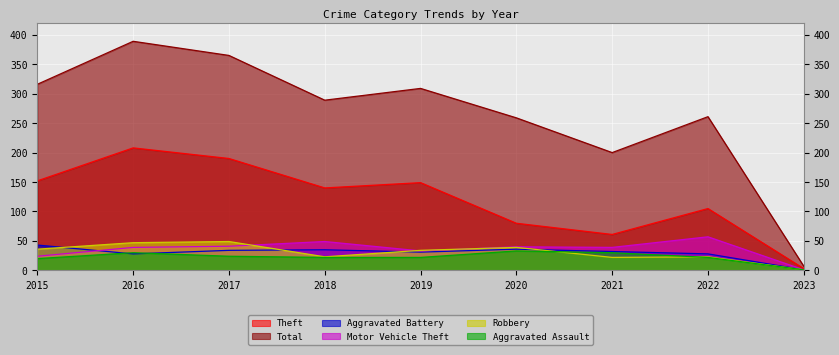

At which category does Aggravated Assault reach its first local peak?

2016